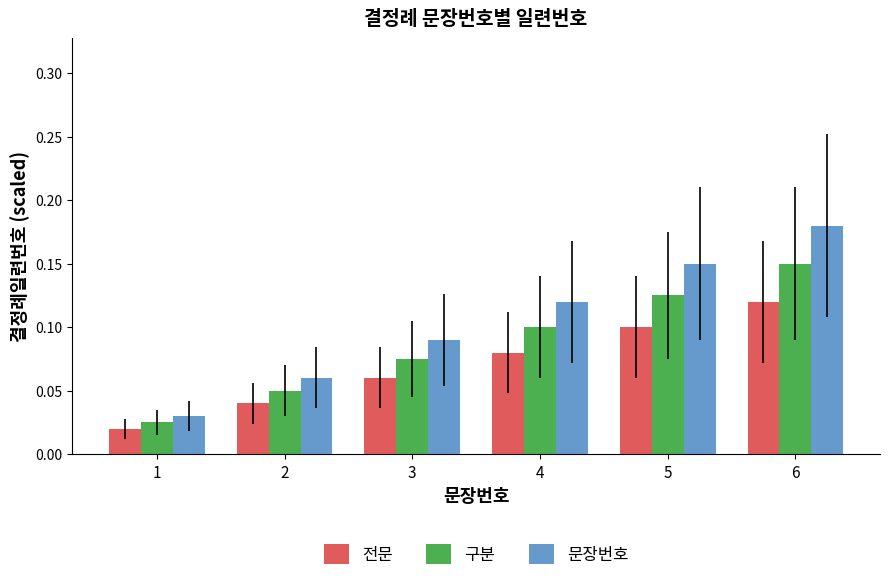

At 1, list the series in order from largest to smallest.

문장번호, 구분, 전문